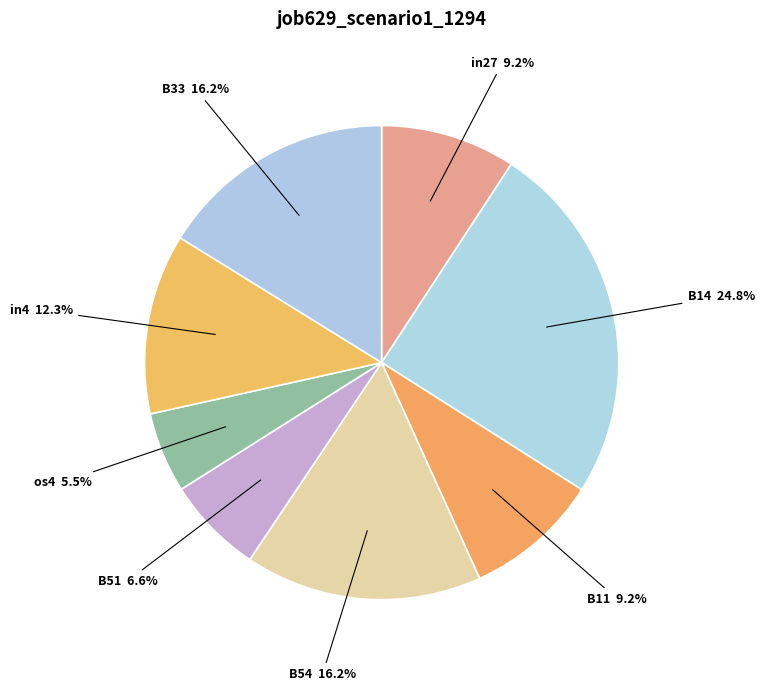

Count the number of slices in the pie.

8